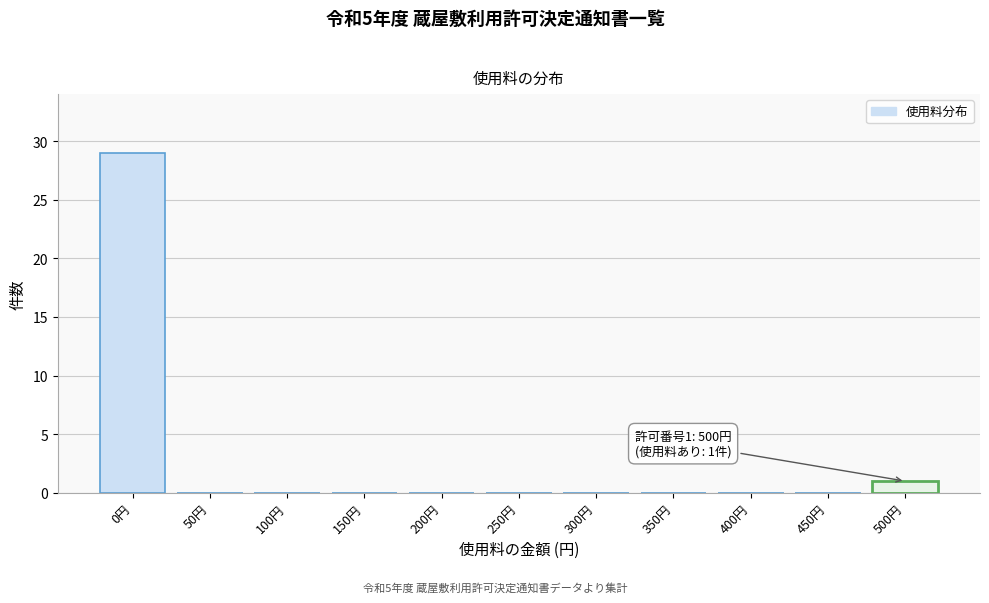

Reading right to left, what are all the values shown in this chart?

500円=1	450円=0	400円=0	350円=0	300円=0	250円=0	200円=0	150円=0	100円=0	50円=0	0円=29